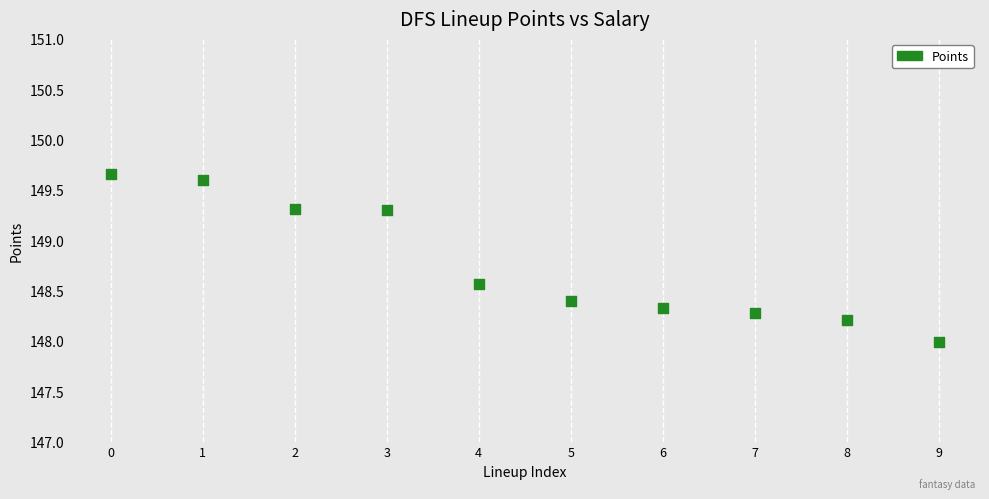

What is the average Y value?

148.8